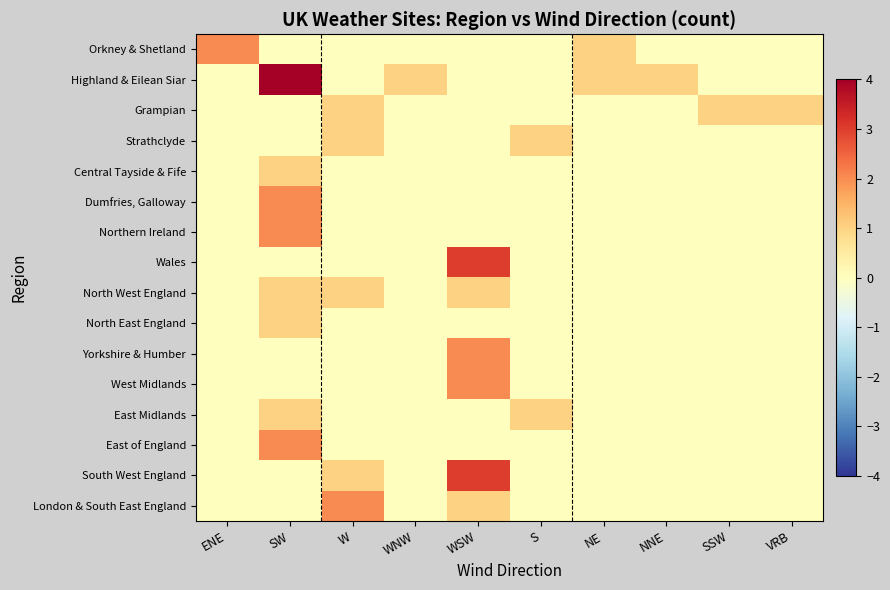

Which series has the widest spread of values?

Highland & Eilean Siar